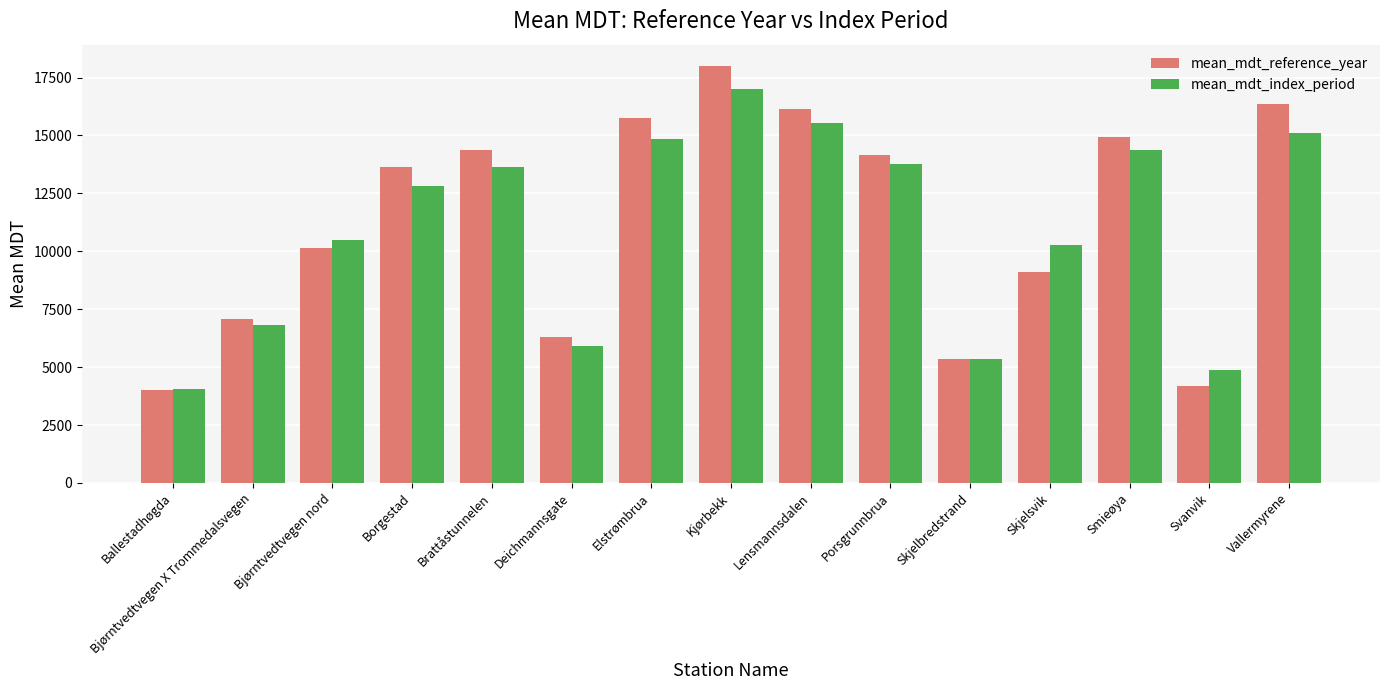

Which category has the lowest value in the mean_mdt_reference_year series?

Ballestadhøgda